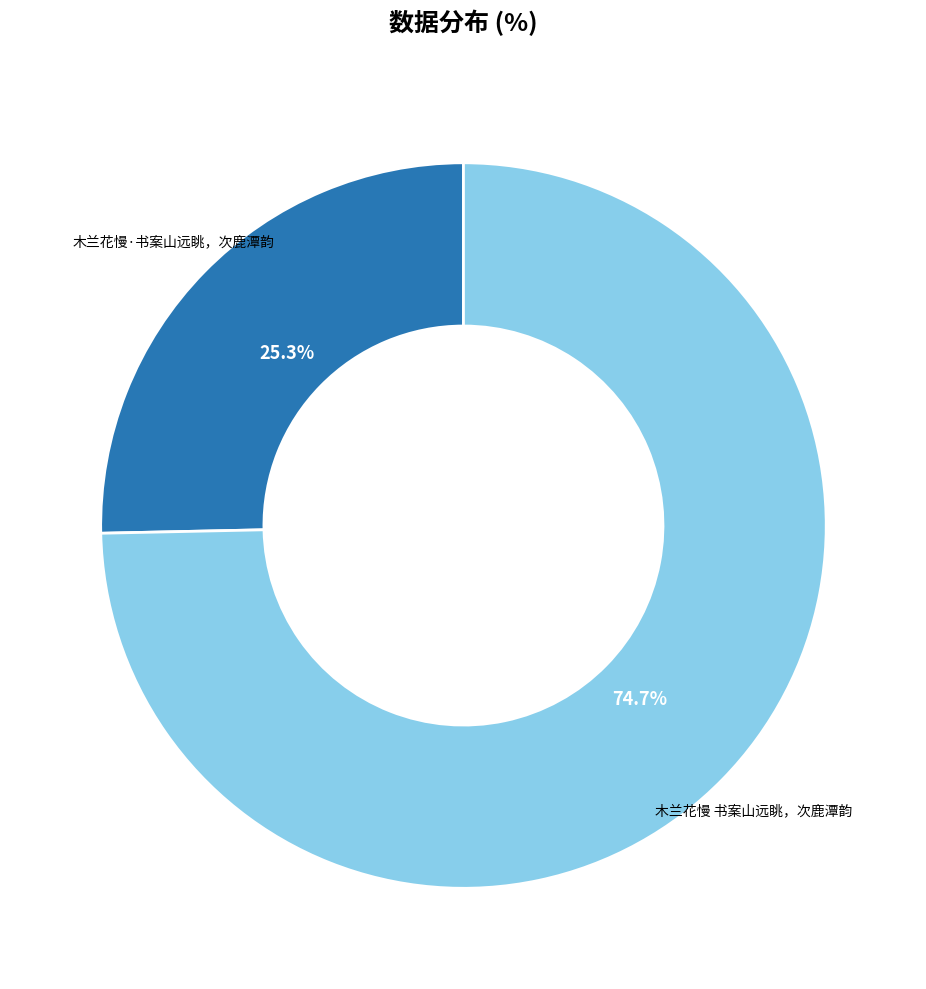

Which slice is the largest?

木兰花慢 书案山远眺，次鹿潭韵